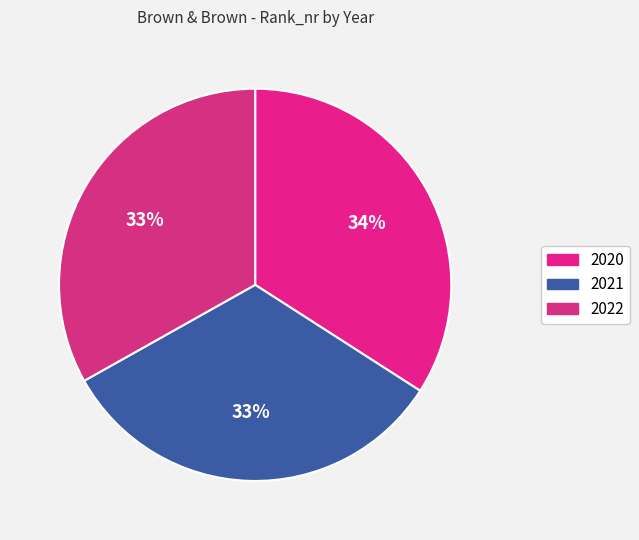

What is the ratio of the value at 2020 to the value at 2022?

1.0